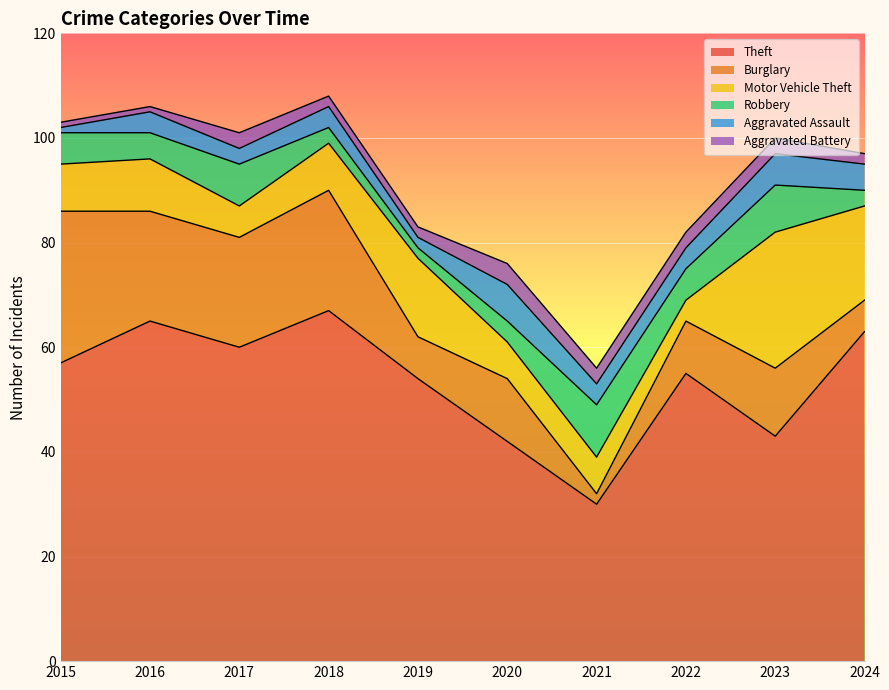

At how many categories does at least one series exceed 24?

10